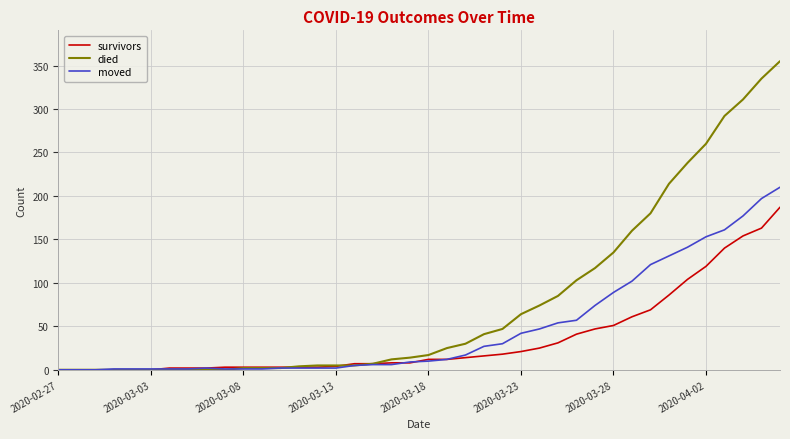

List the series in order of their overall mean, highest first.

died, moved, survivors